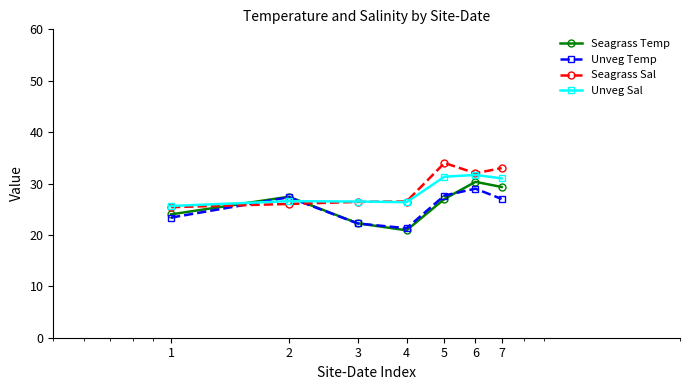

Which series has the largest total across all categories?

Seagrass Sal